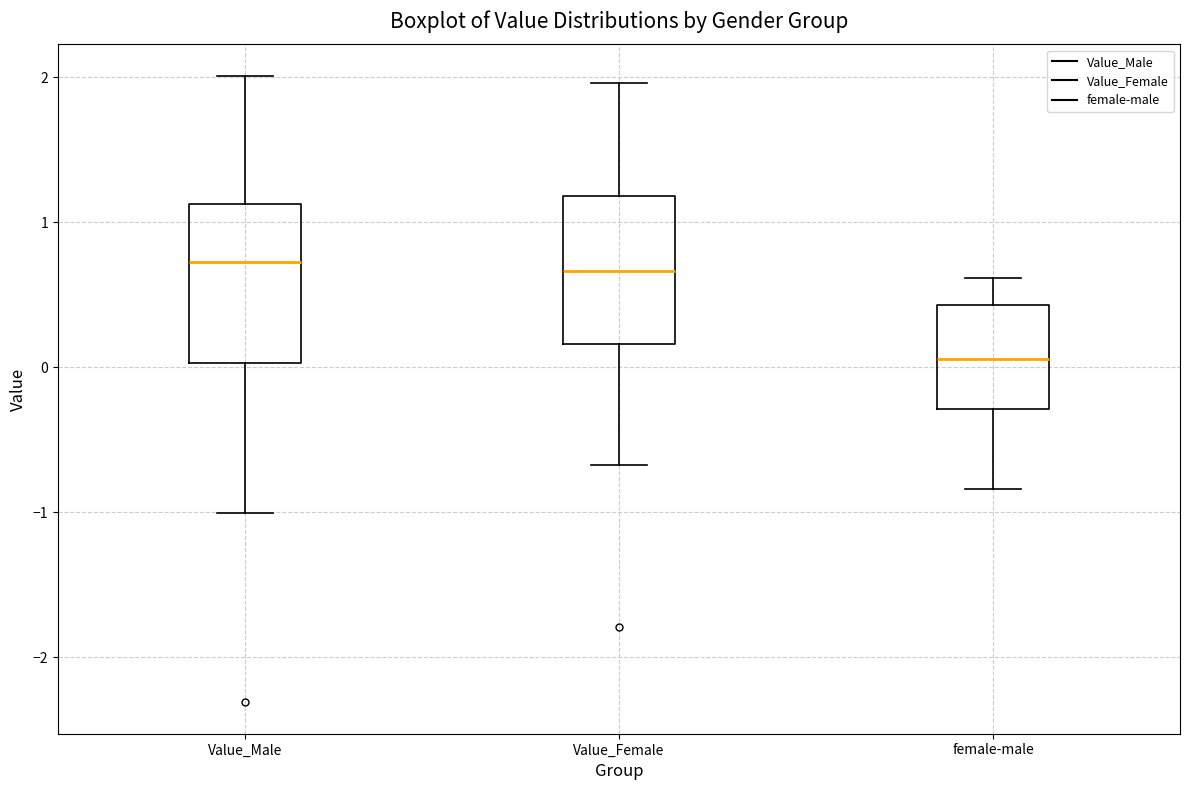

Reading left to right, transcribe this box plot: for each box, give where its median line is, the range the box spans, and where its two whiskers end, as read against the y-axis. The values are not printed on the chart, so give them approximately, as read against the axis.

Value_Male: median 0.7, box 0.0 to 1.1, whiskers -1.0 to 2.0
Value_Female: median 0.7, box 0.2 to 1.2, whiskers -0.7 to 2.0
female-male: median 0.1, box -0.3 to 0.4, whiskers -0.8 to 0.6